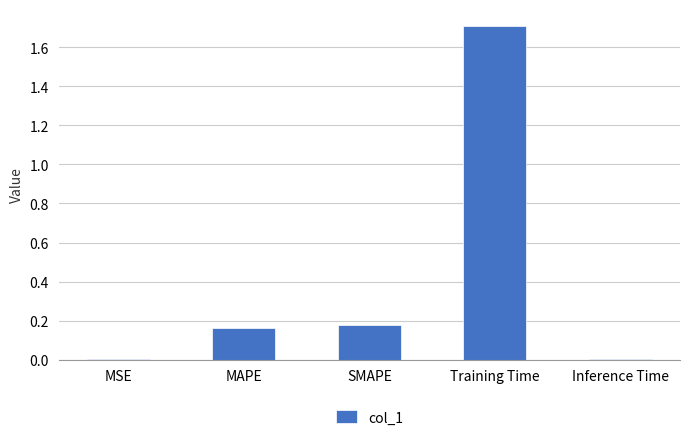

Are the bars horizontal?

No